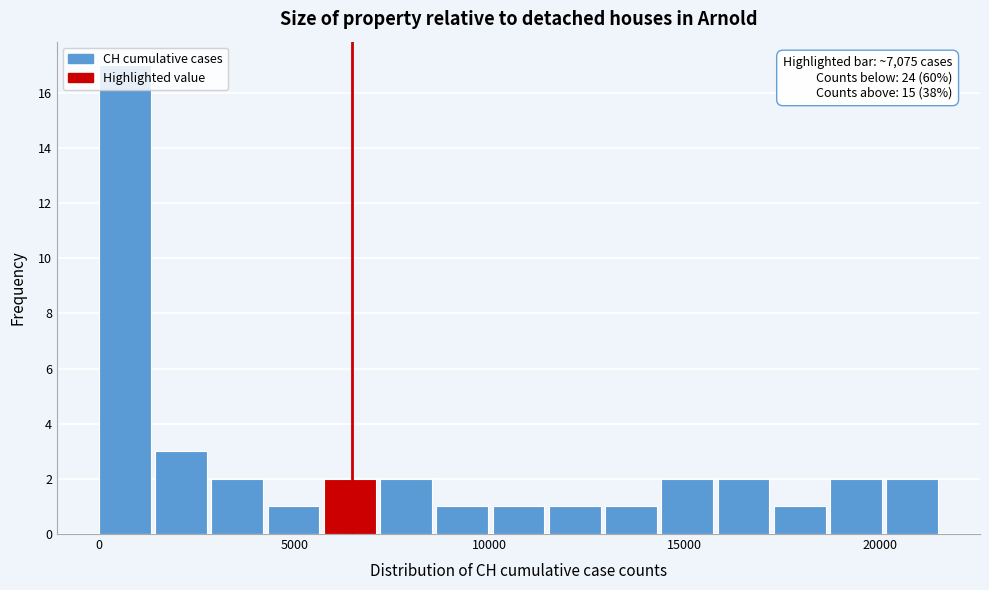

Around what value on the x-axis is the tallest bar? Give the approximate position of its centre, as read against the axis.

500